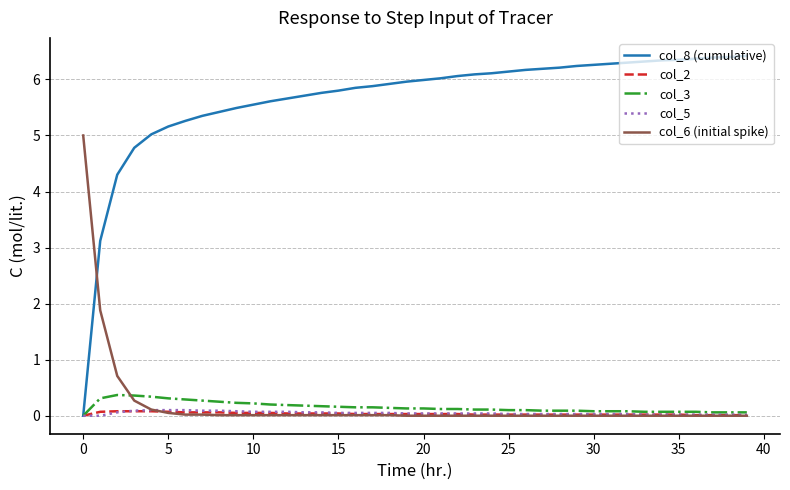

Which series has the largest total across all categories?

col_8 (cumulative)